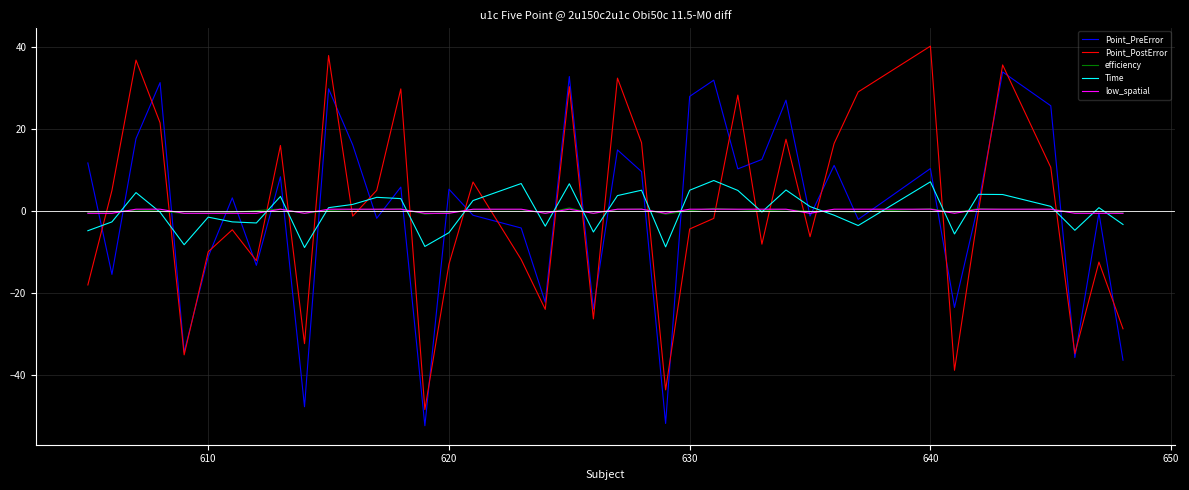

What is the smallest value displayed?

-52.5